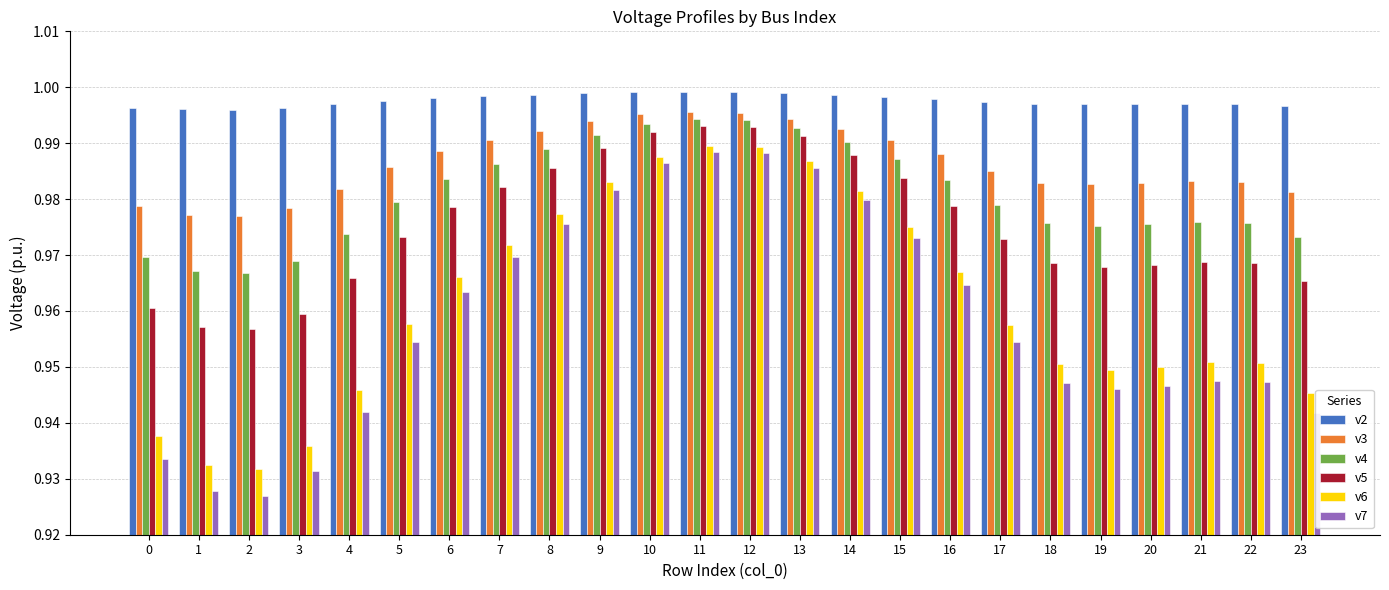

At 0, list the series in order from smallest to largest.

v7, v6, v5, v4, v3, v2